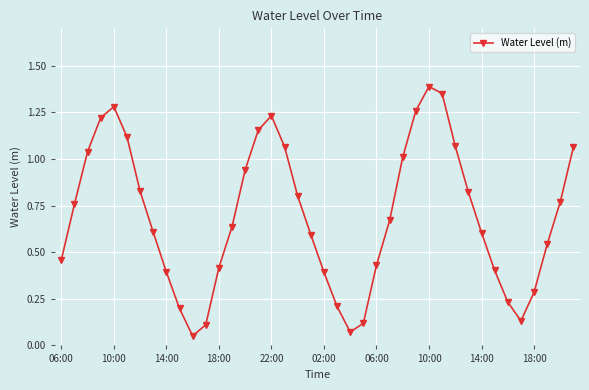

How many interior local peaks (higher than both neighbors) does the data have?

3